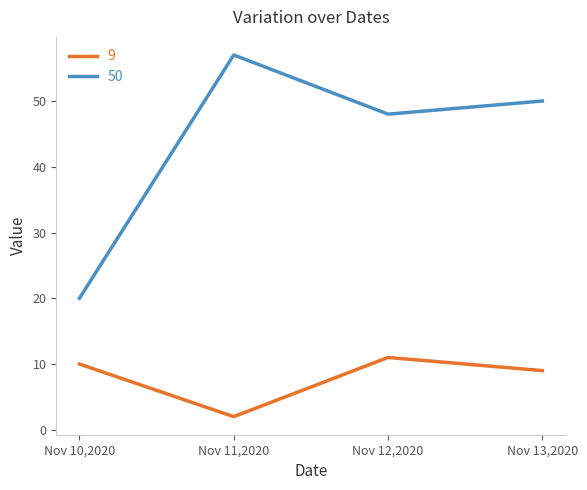

What position from the right is Nov 10,2020?

4